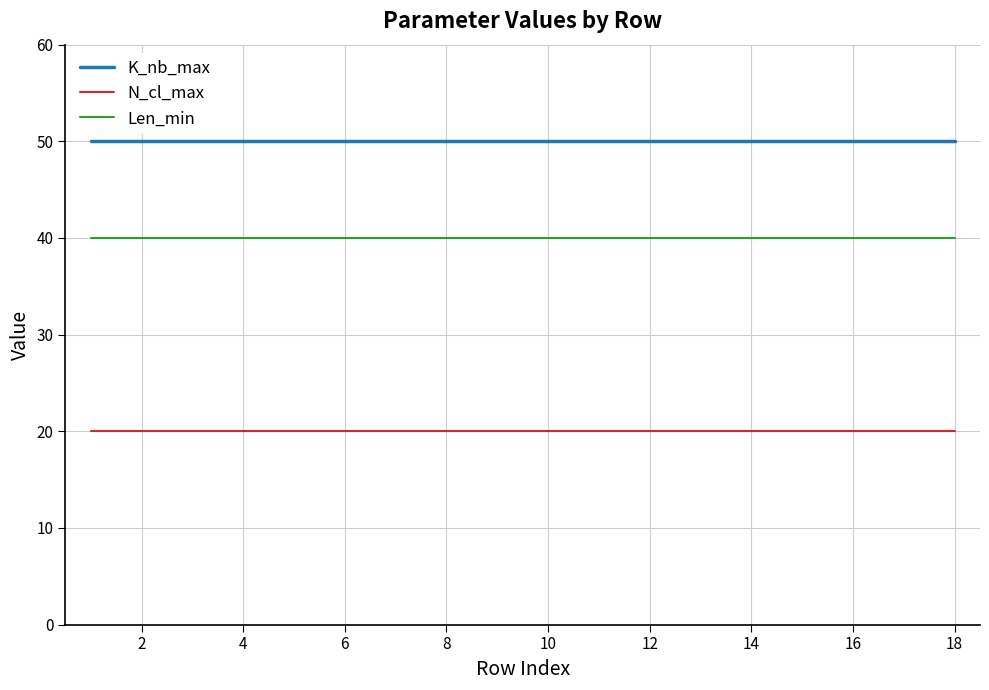

Reading left to right, list all the values displayed in this chart.

K_nb_max: 50	50	50	50	50	50	50	50	50	50	50	50	50	50	50	50	50	50
N_cl_max: 20	20	20	20	20	20	20	20	20	20	20	20	20	20	20	20	20	20
Len_min: 40	40	40	40	40	40	40	40	40	40	40	40	40	40	40	40	40	40